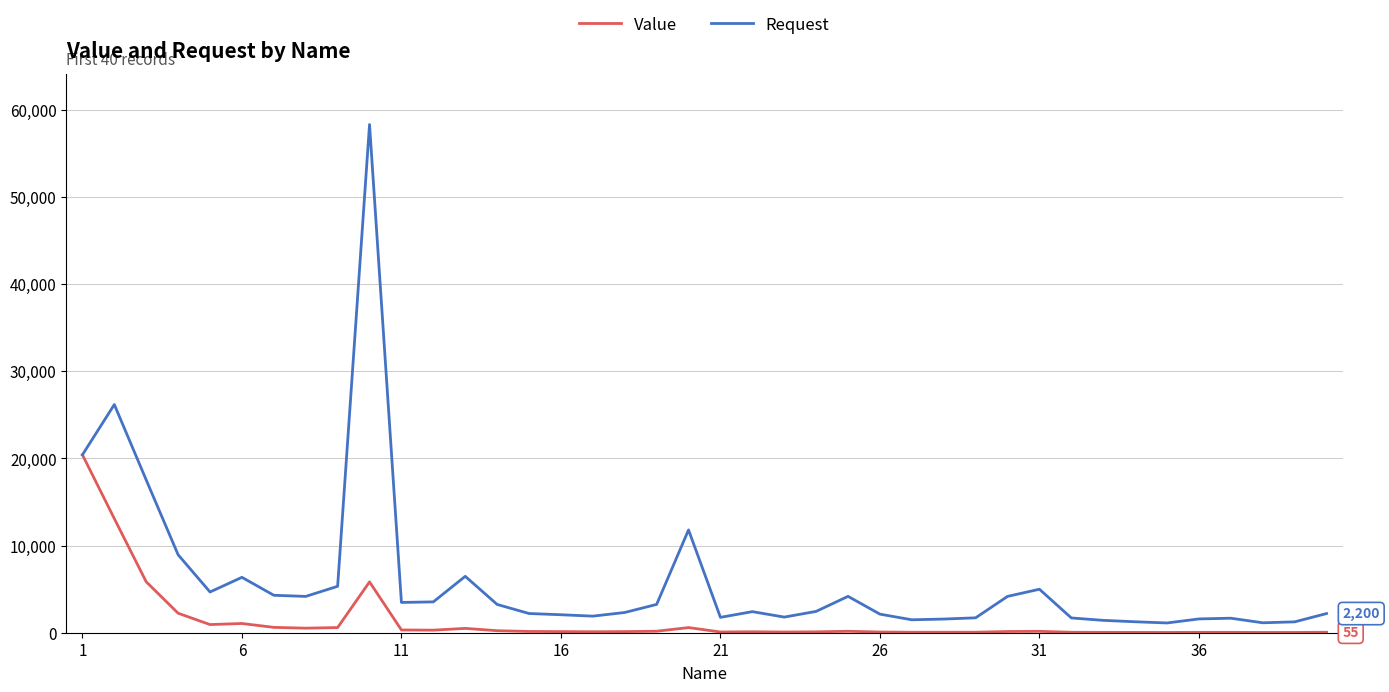

Which series has the largest range (max minus min)?

Request